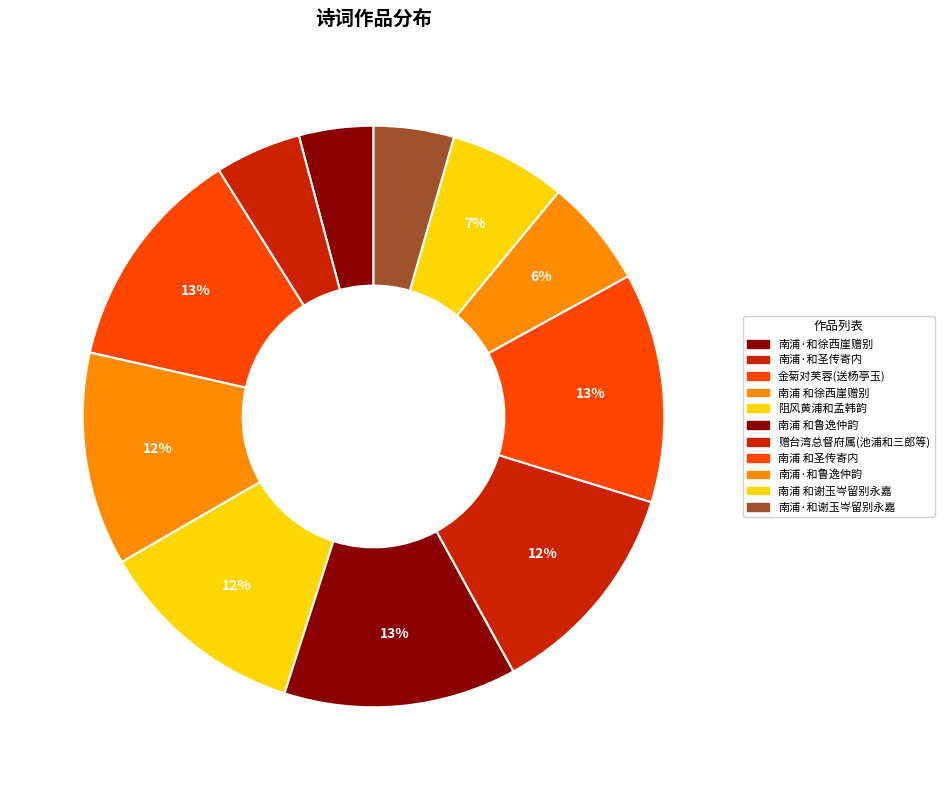

Count the number of slices in the pie.

11